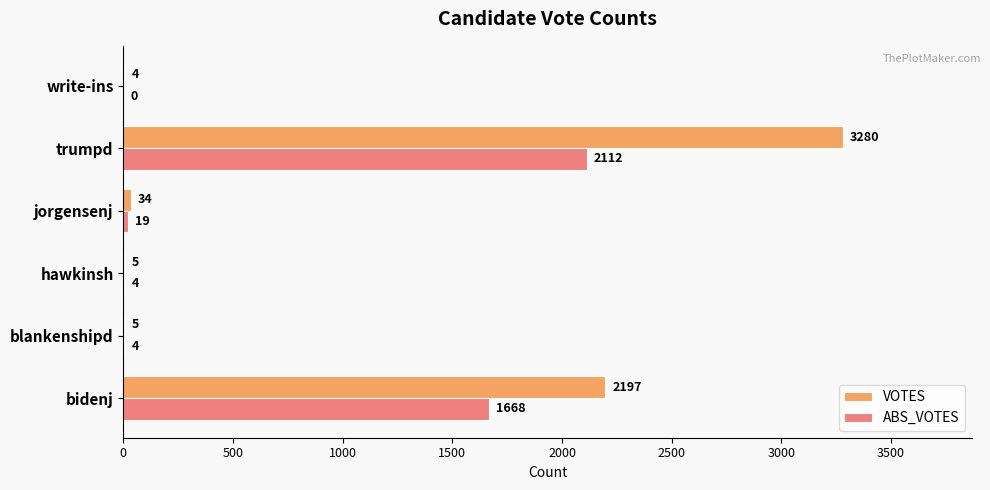

What is the total value across all series at bidenj?

3865